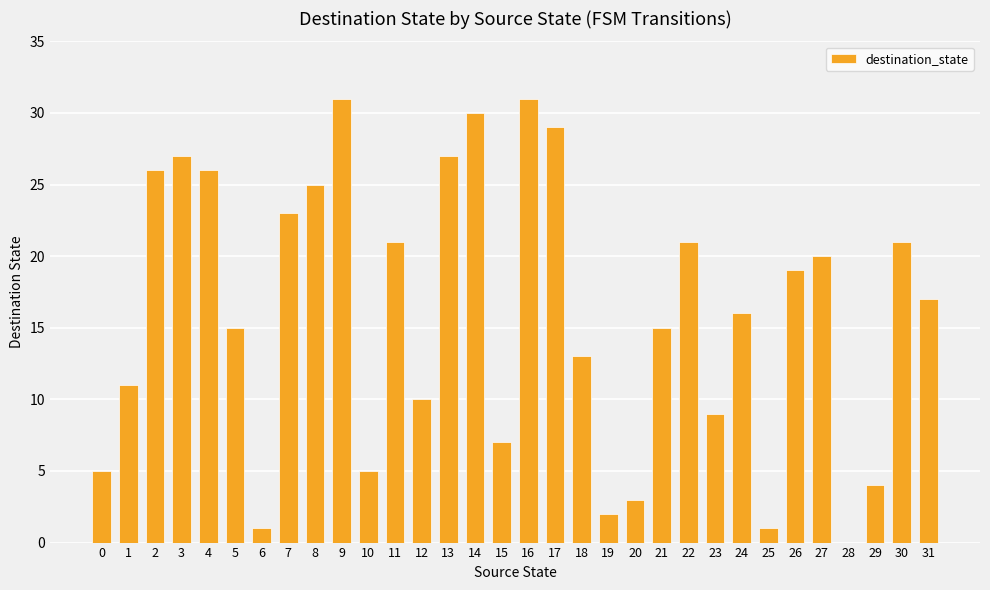

Read the value at 2, to the nearest 10.

30